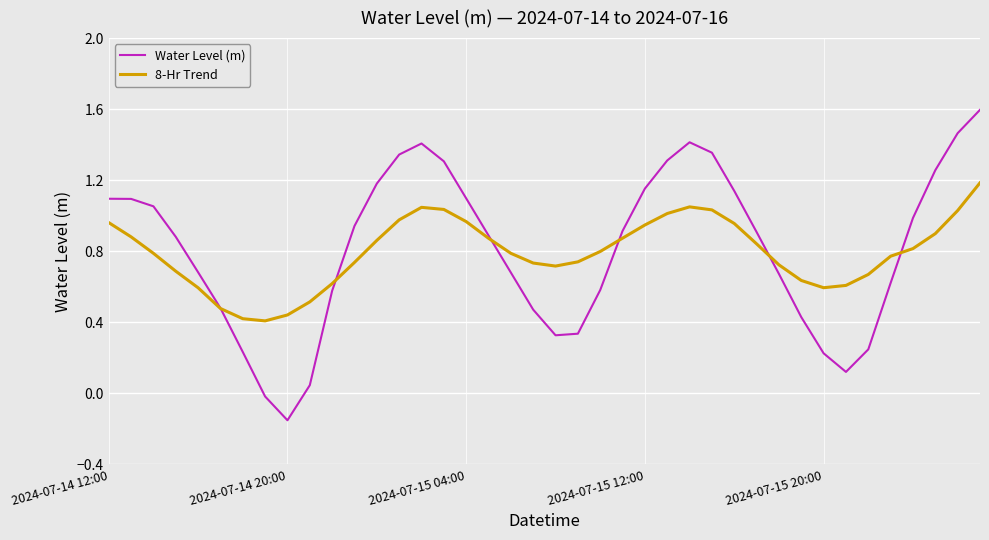

Which series has the largest range (max minus min)?

Water Level (m)